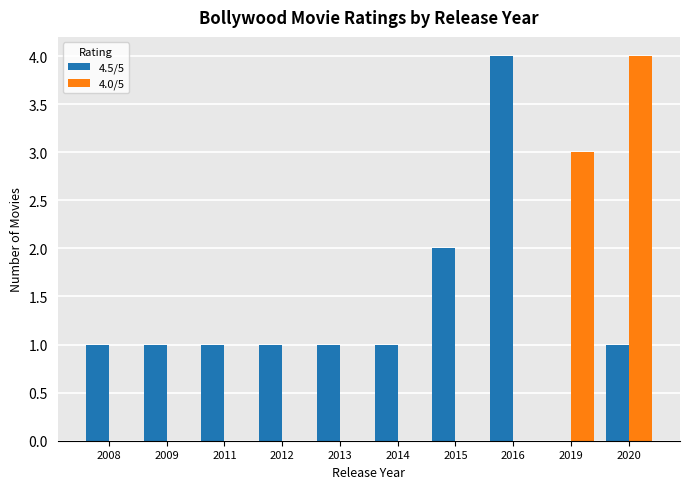

Is the value of 4.5/5 at 2011 greater than the value of 4.0/5 at 2012?

Yes